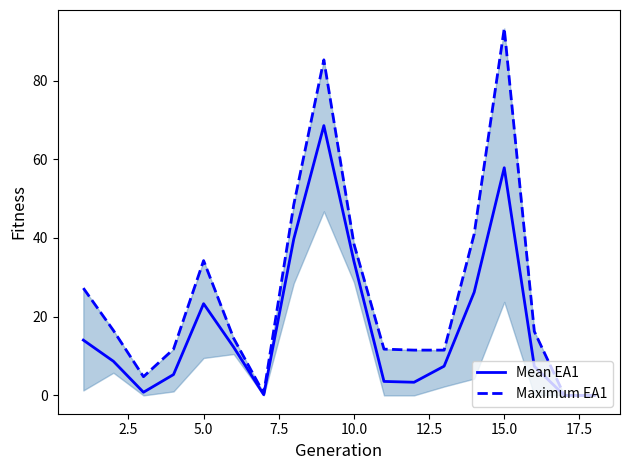

Which series has the largest total across all categories?

Maximum EA1